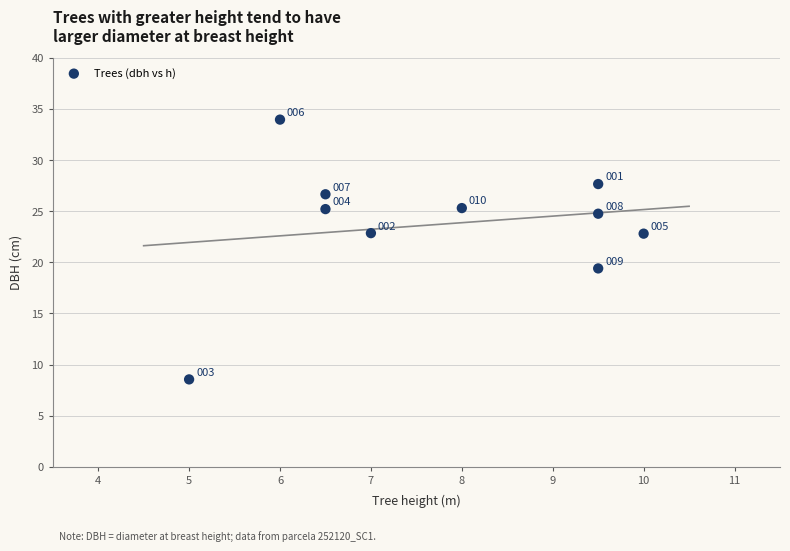

What is the average Y value?

23.7